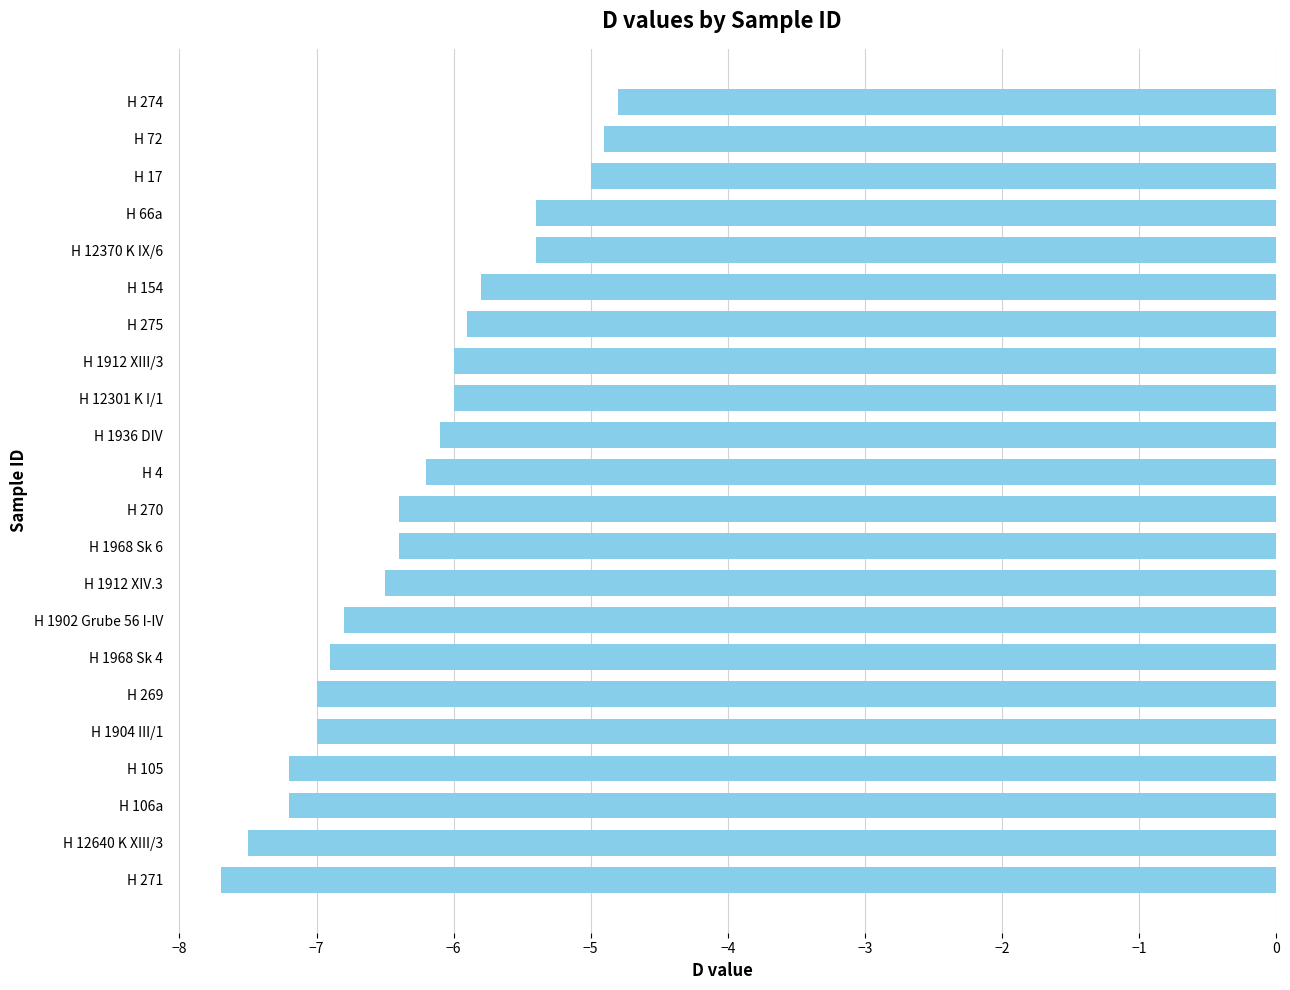

At which category does the chart reach its minimum across all series?

H 271